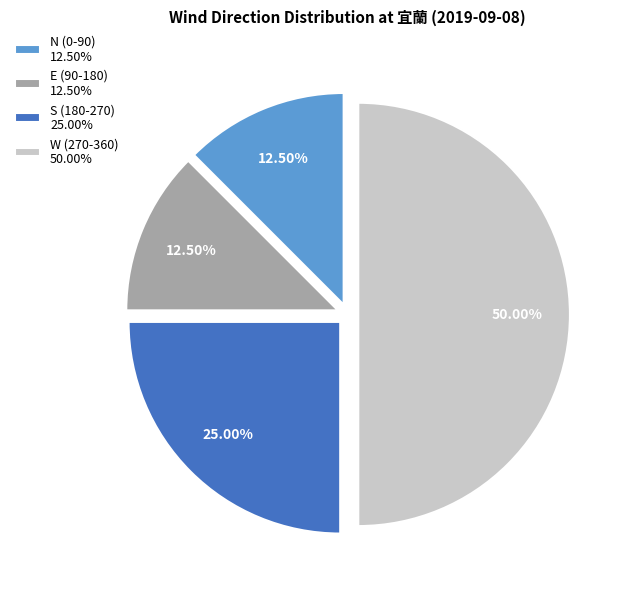

Does E (90-180) 12.50% represent more than half of the total?

No